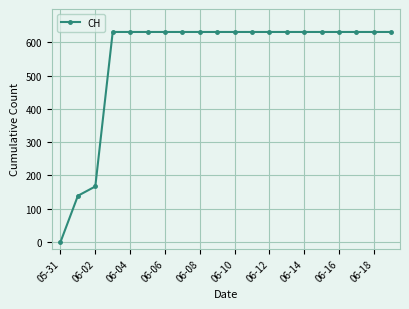

What is the average value?

552